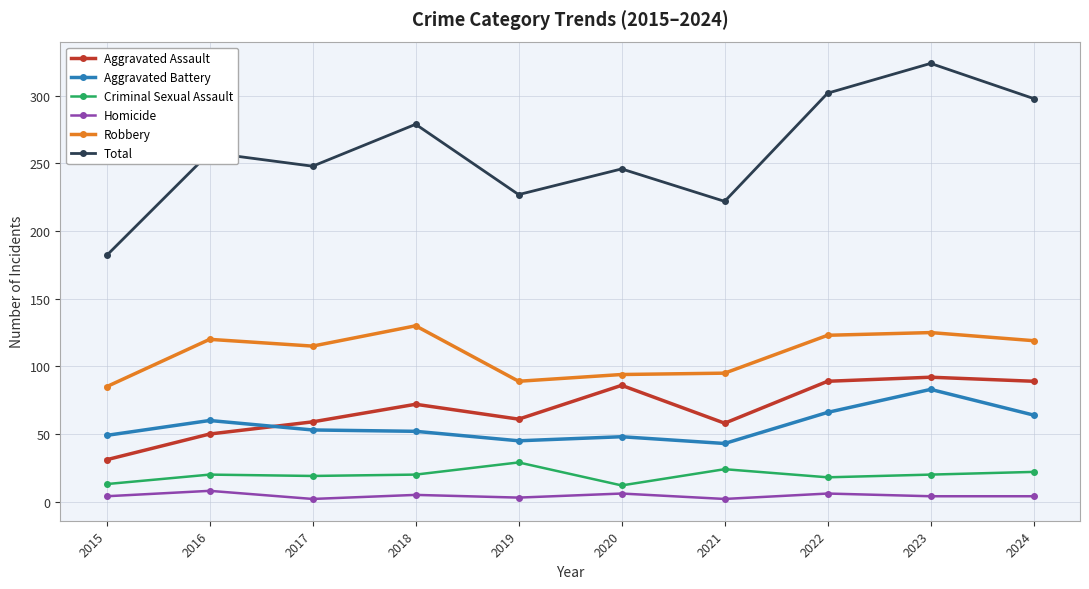

At which category is the sum across all series the highest?

2023